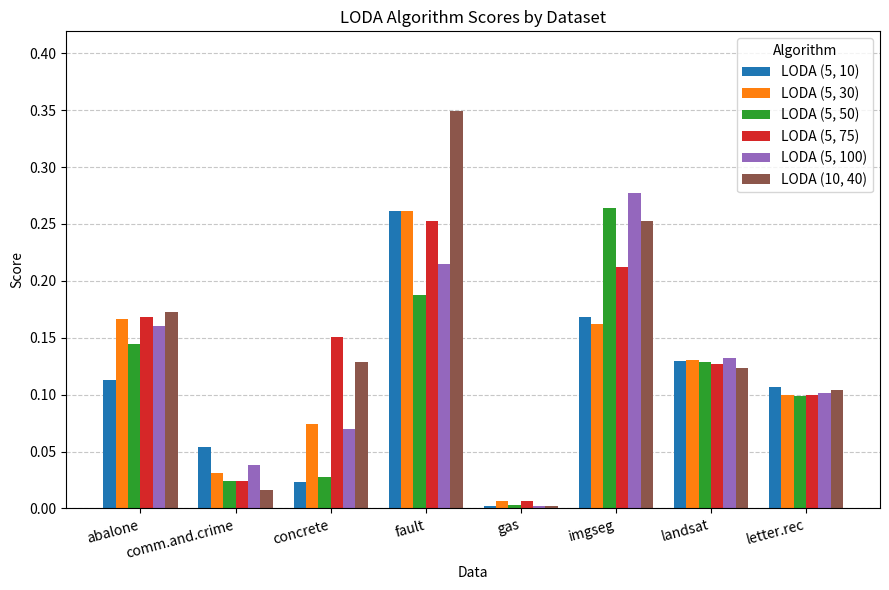

Which series has the largest range (max minus min)?

LODA (10, 40)